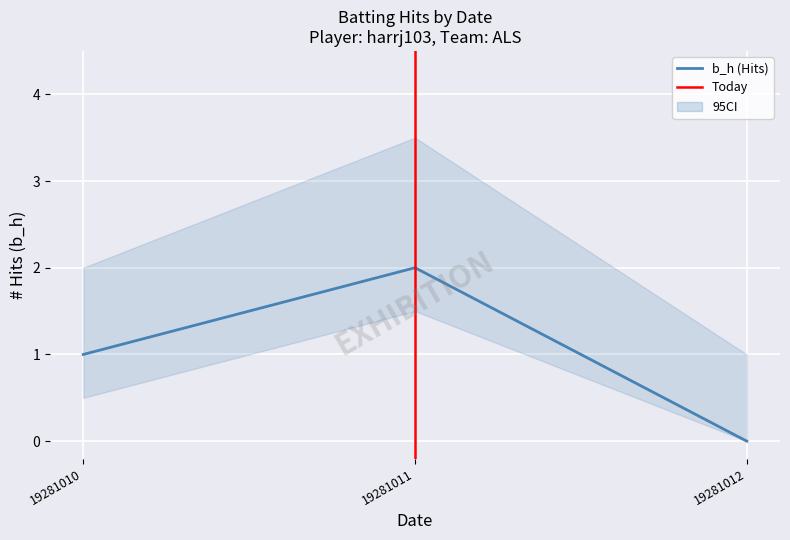

True or false: b_h_upper has a value of 5.0 at 19281011.

False